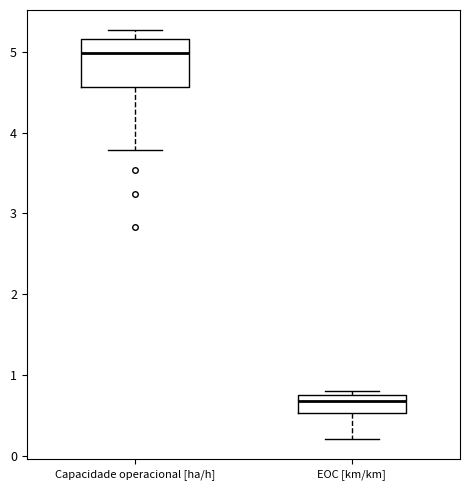

Reading left to right, transcribe this box plot: for each box, give where its median line is, the range the box spans, and where its two whiskers end, as read against the y-axis. The values are not printed on the chart, so give them approximately, as read against the axis.

Capacidade operacional [ha/h]: median 5.0, box 4.6 to 5.2, whiskers 3.8 to 5.3
EOC [km/km]: median 0.7, box 0.5 to 0.8, whiskers 0.2 to 0.8 (just above the box's upper edge)